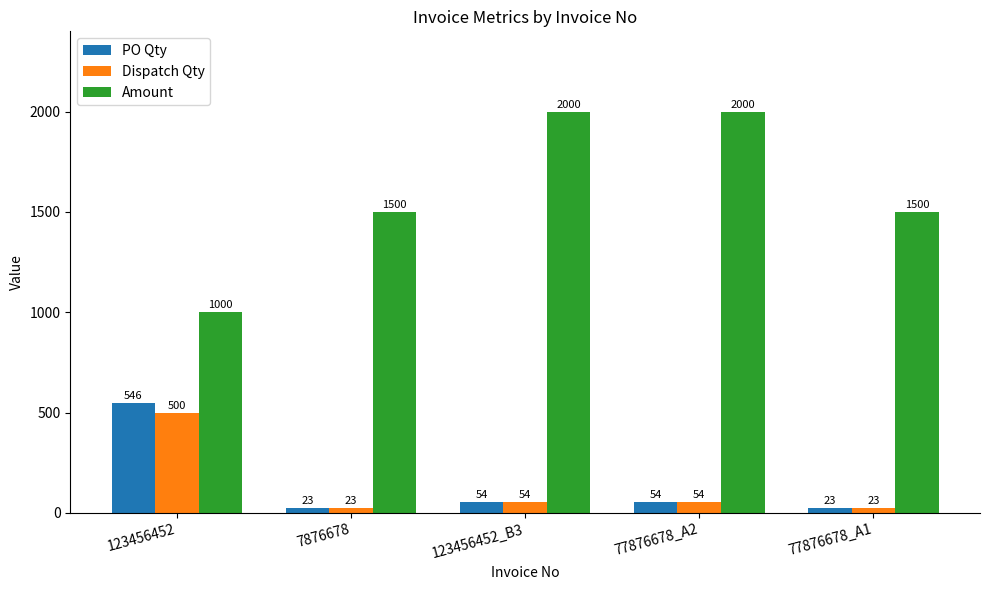

What is the total value across all series at 123456452_B3?

2108